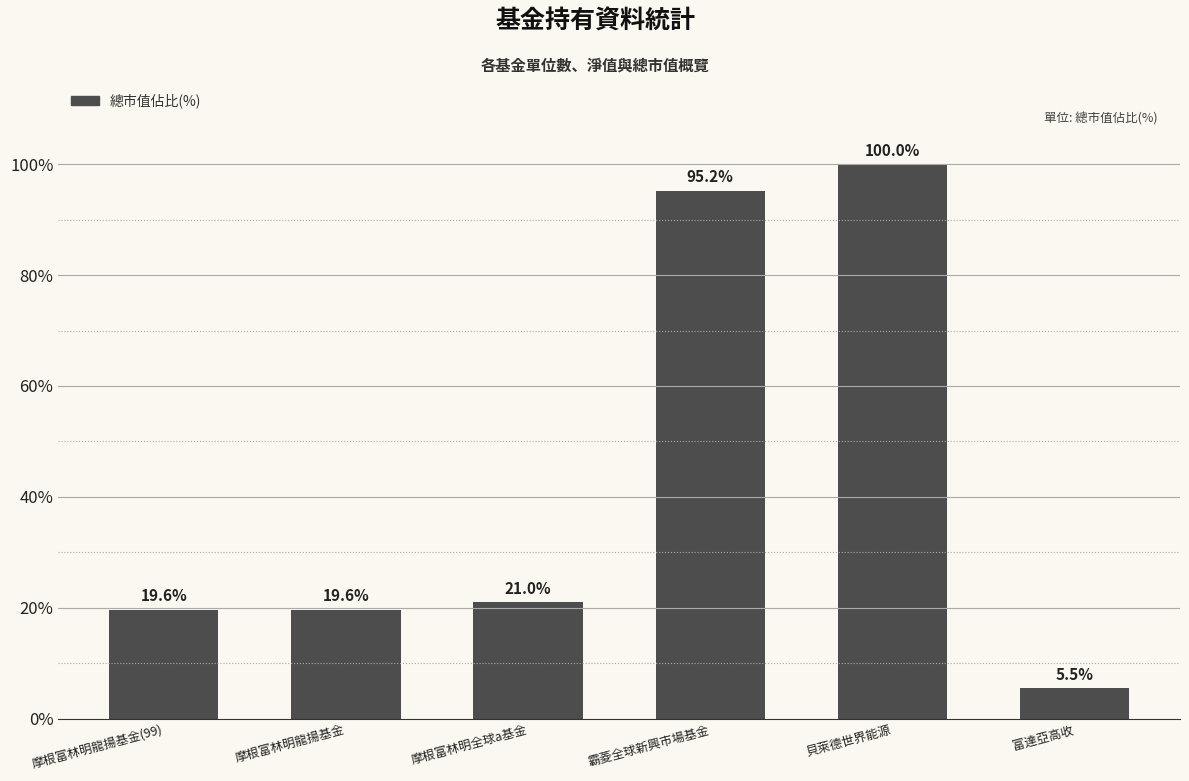

Which has a higher value, 霸菱全球新興市場基金 or 貝萊德世界能源?

貝萊德世界能源